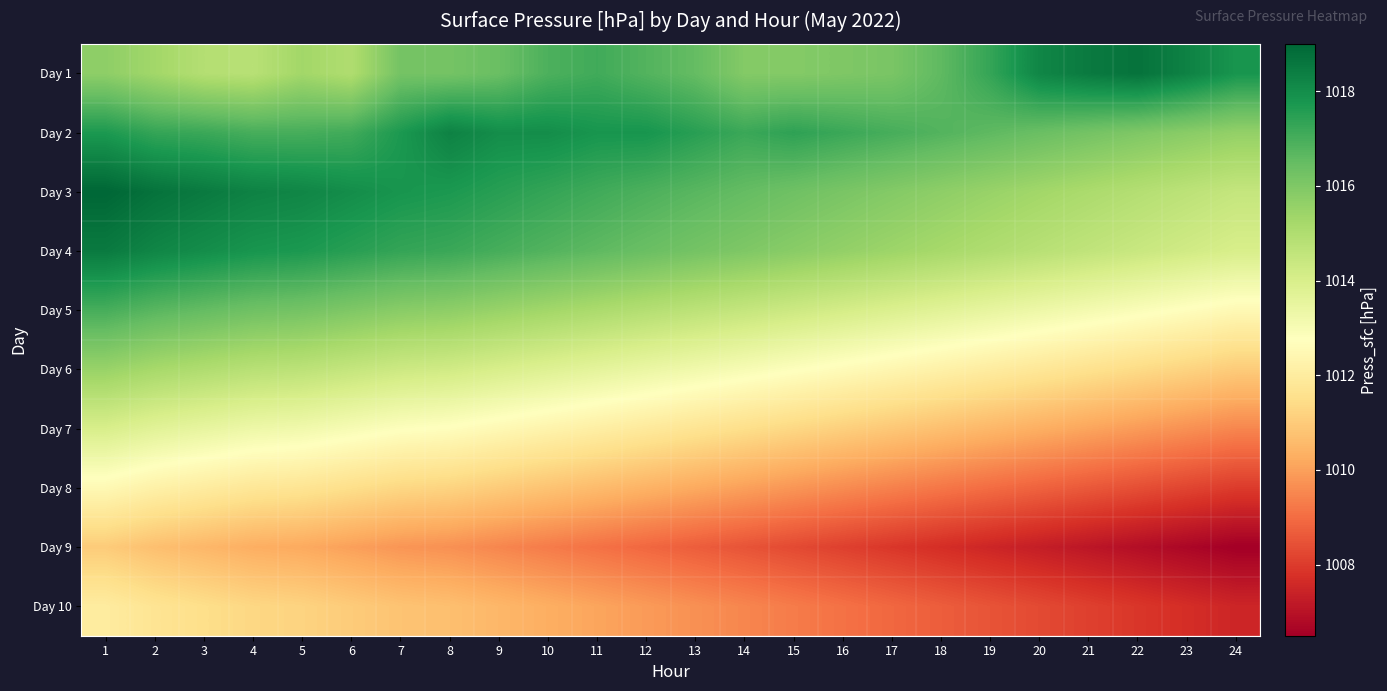

How many categories are shown in the chart?

24